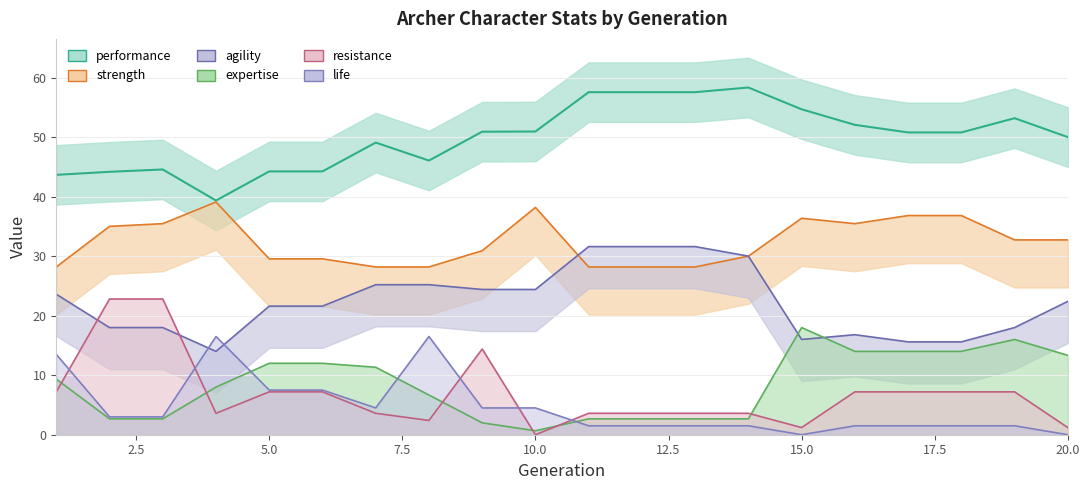

How many lines are shown in the chart?

6